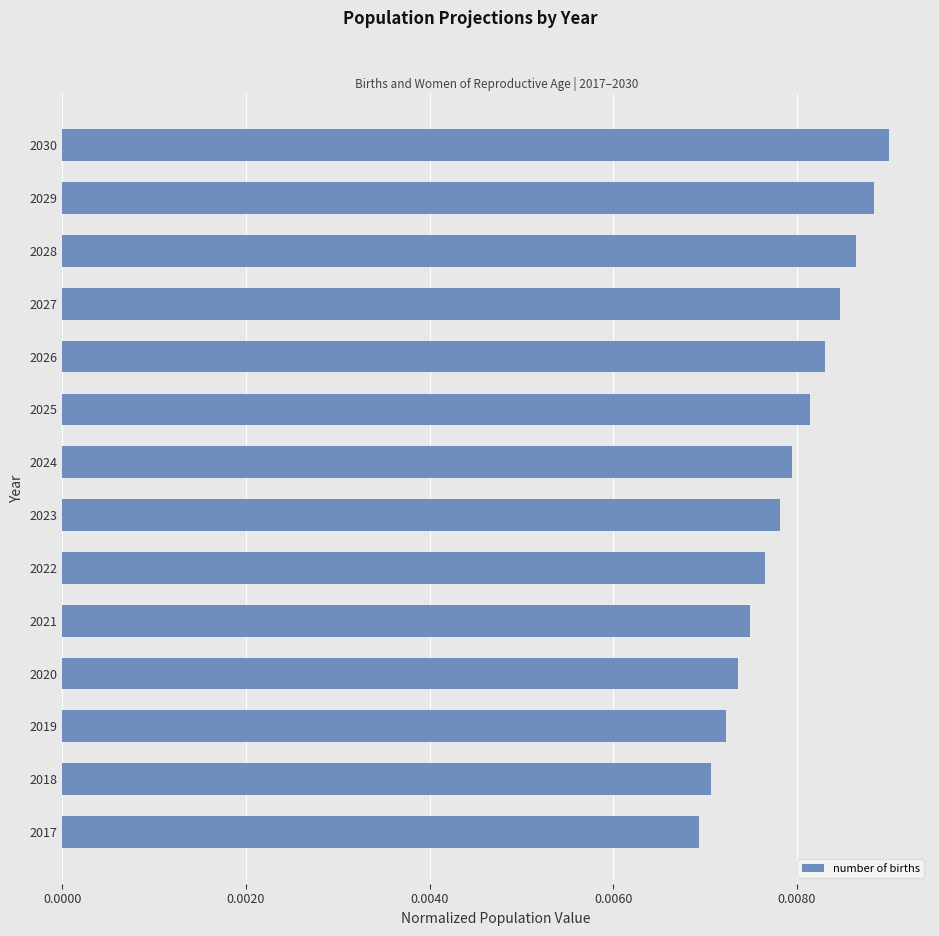

Count the values in the range 0 to 1.

14